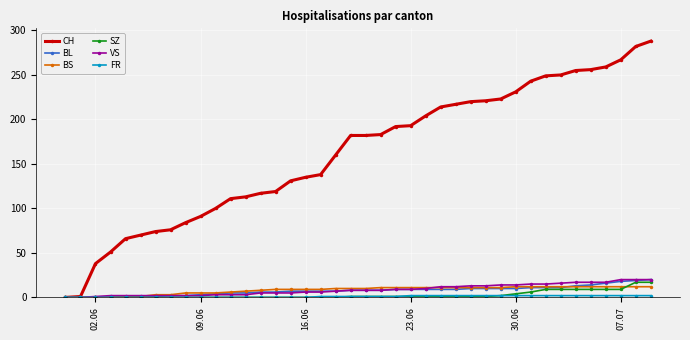

At how many categories does at least one series exceed 190?

18